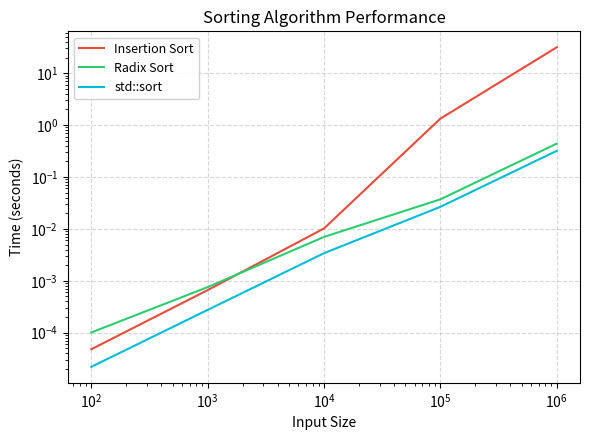

Is it true that Radix Sort equals 0.0 at $\mathdefault{10^{0}}$?

False